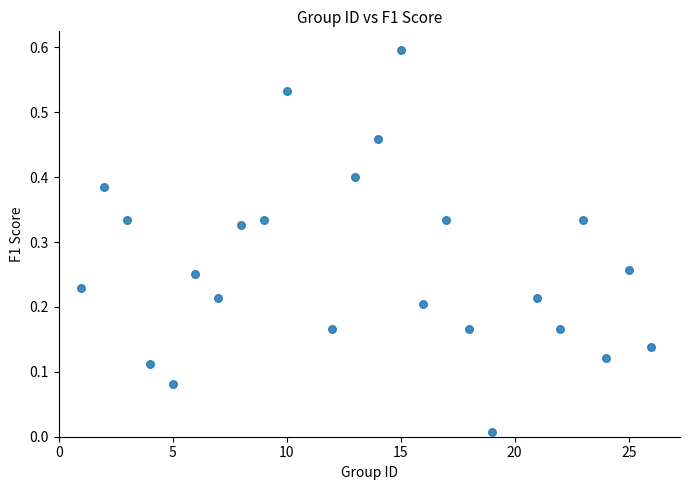

What is the range of X values (max minus min)?

25.0